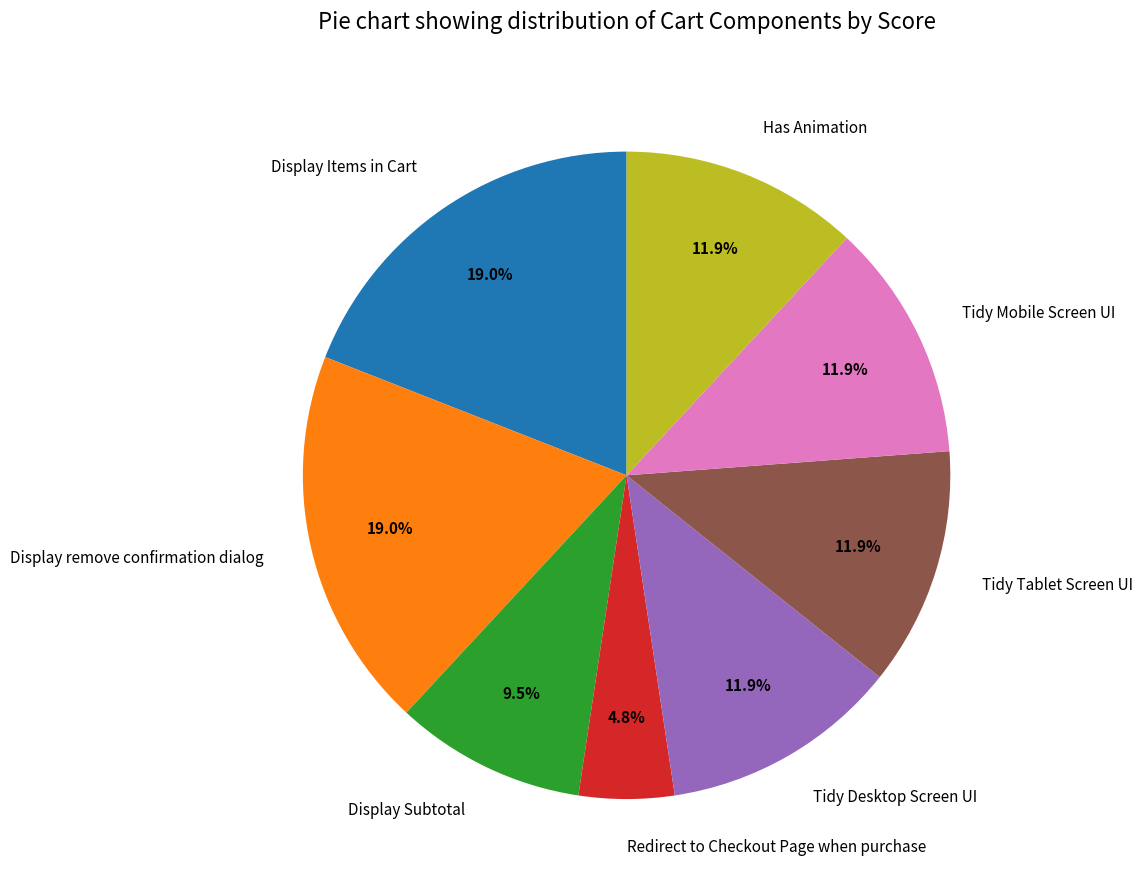

Is the sum of Display remove confirmation dialog and Display Subtotal greater than half?

No